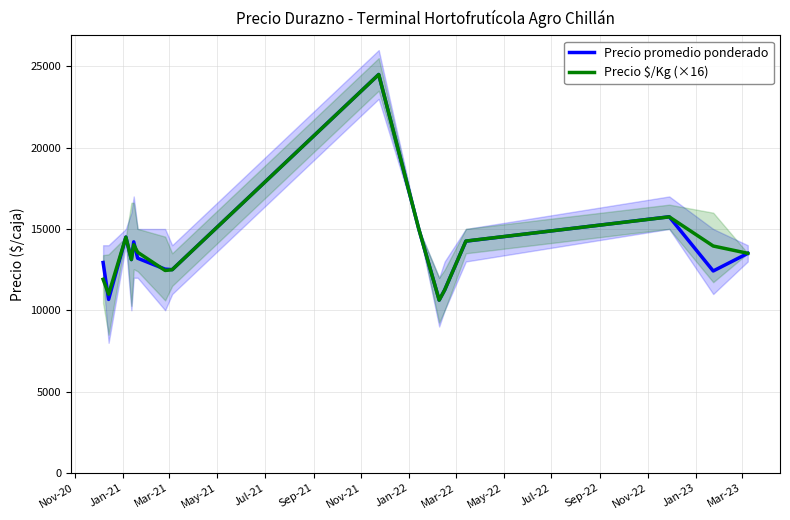

What is the highest value of the Precio promedio ponderado series?

24500